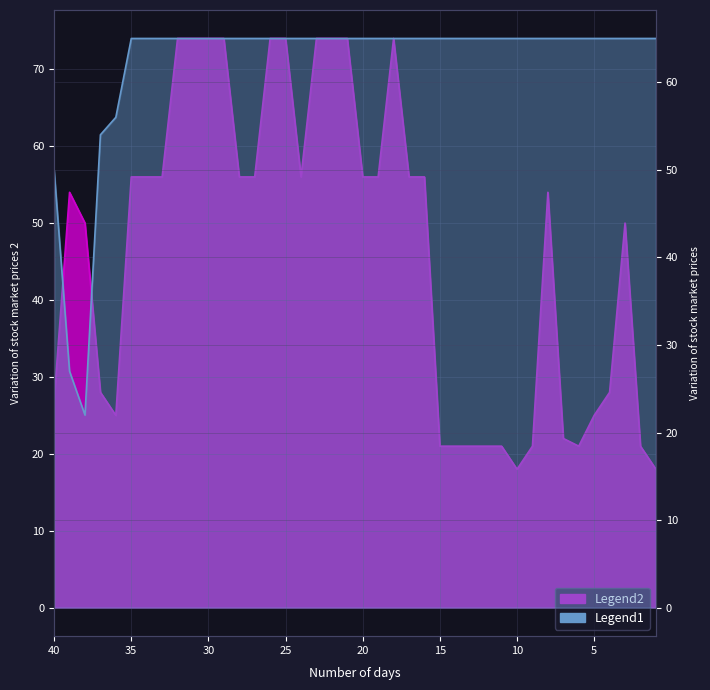

What value does the Legend1 series have at 11?

65